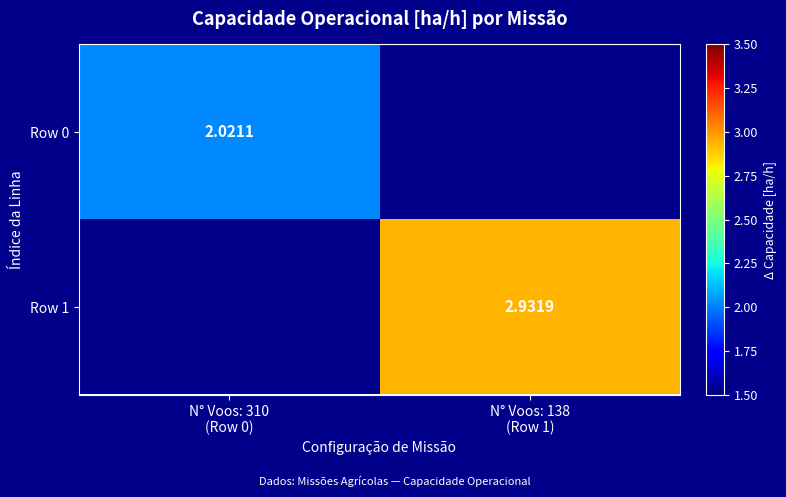

Is the value of Row 0 at N° Voos: 138 (Row 1) greater than the value of Row 1 at N° Voos: 138 (Row 1)?

No